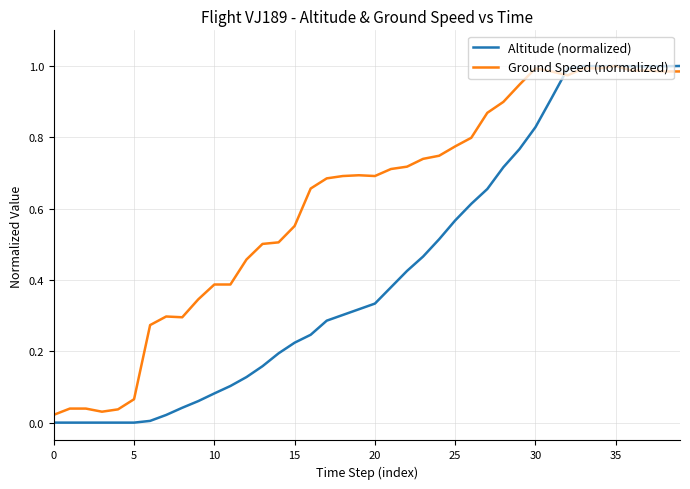

Which series has the largest total across all categories?

Ground Speed (normalized)